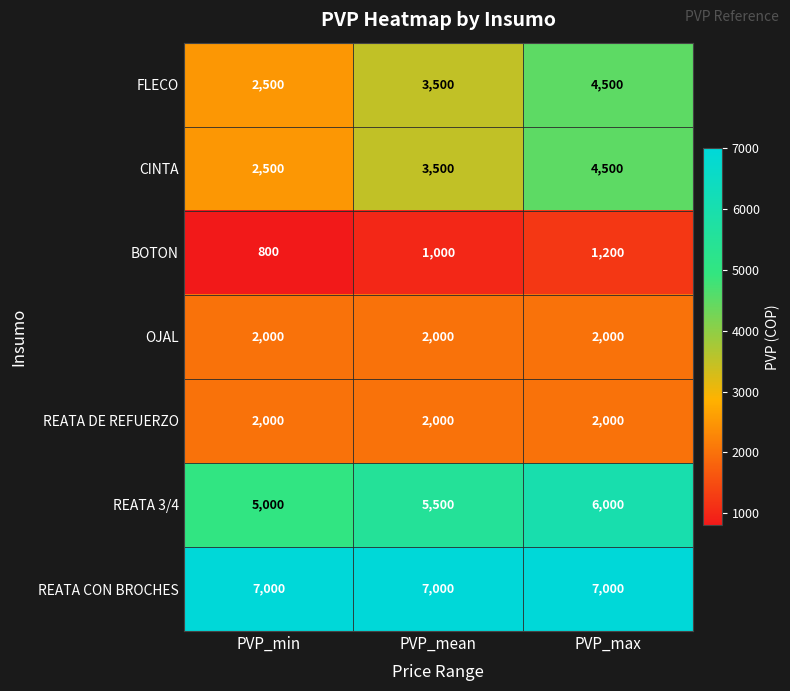

At which label is BOTON closest to 1000?

PVP_mean